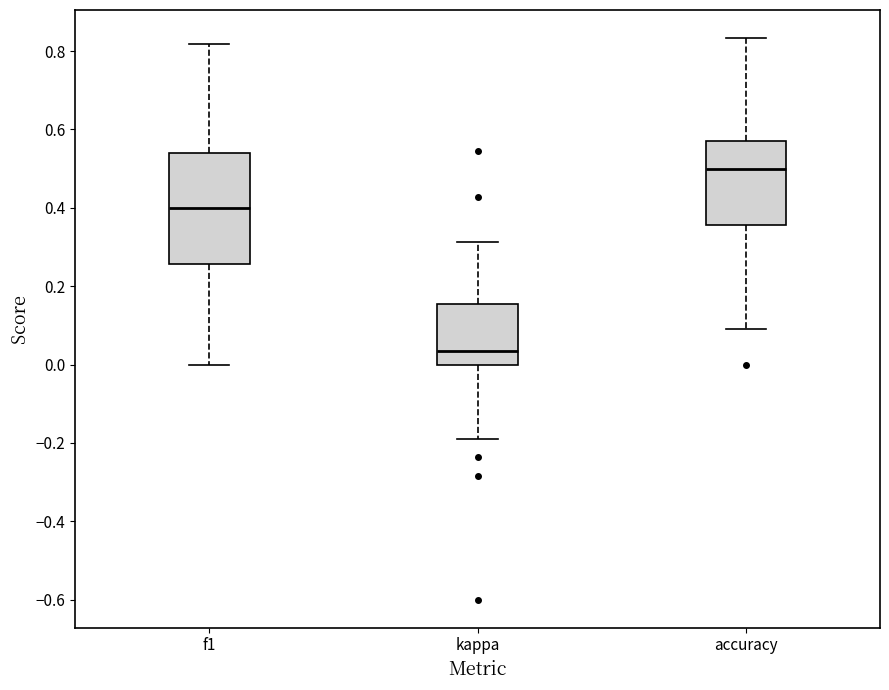

Reading left to right, transcribe this box plot: for each box, give where its median line is, the range the box spans, and where its two whiskers end, as read against the y-axis. The values are not printed on the chart, so give them approximately, as read against the axis.

f1: median 0.40, box 0.26 to 0.54, whiskers 0.00 to 0.82
kappa: median 0.04, box 0.00 to 0.16, whiskers -0.20 to 0.32
accuracy: median 0.50, box 0.36 to 0.58, whiskers 0.10 to 0.84